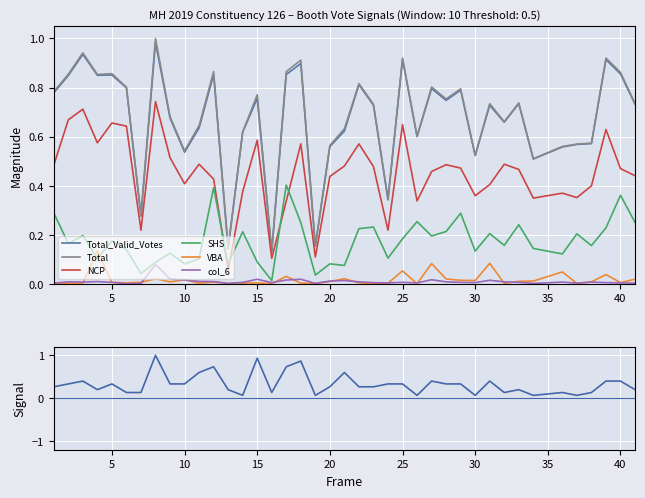

Is it true that VBA equals 0.0 at 2?

False